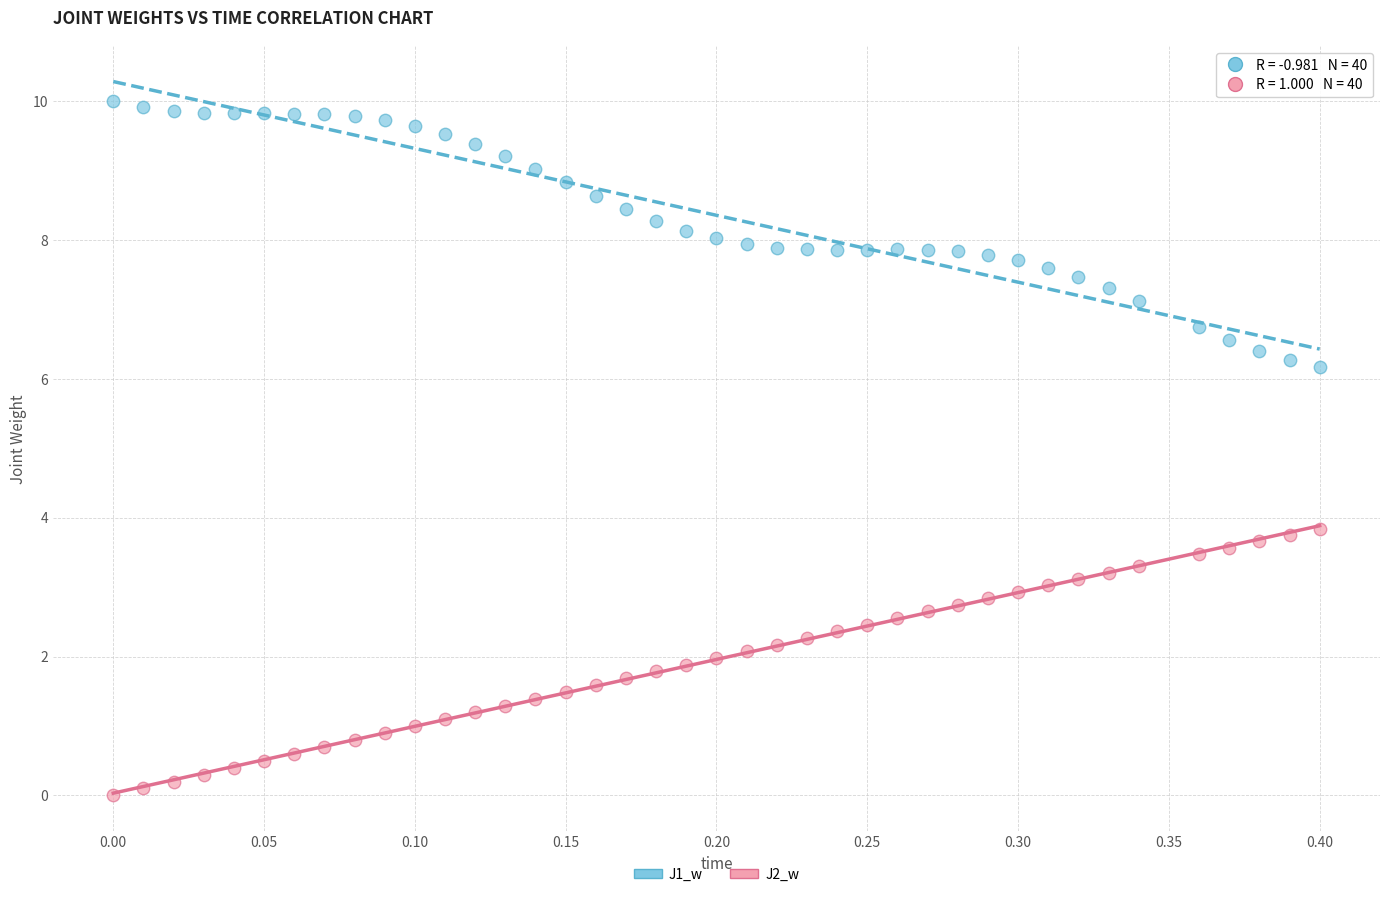

What is the X range (max minus min) for the scatter plot?

0.4